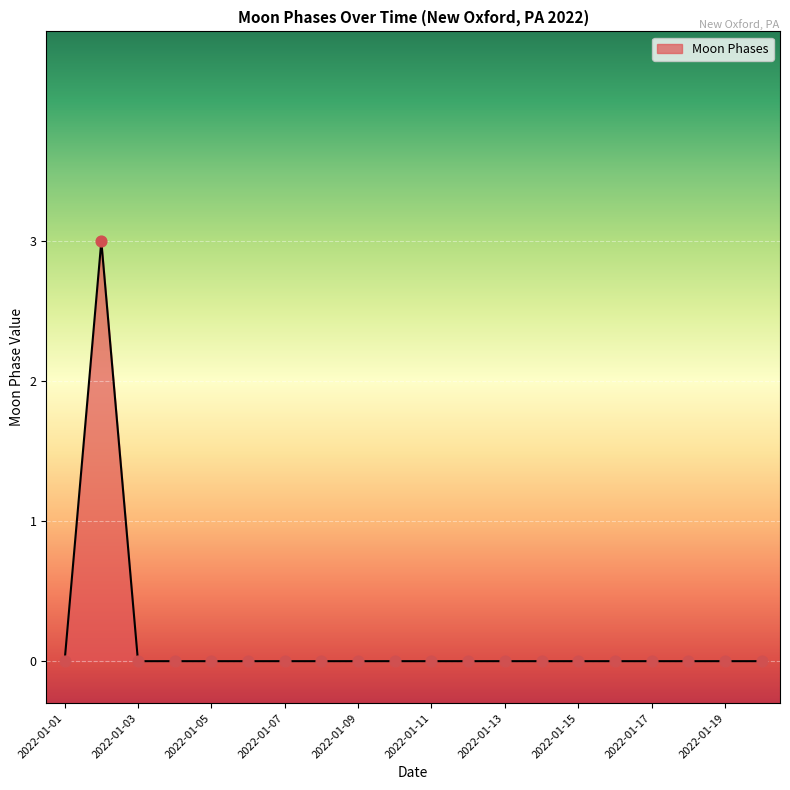

What is the maximum value shown in the chart?

3